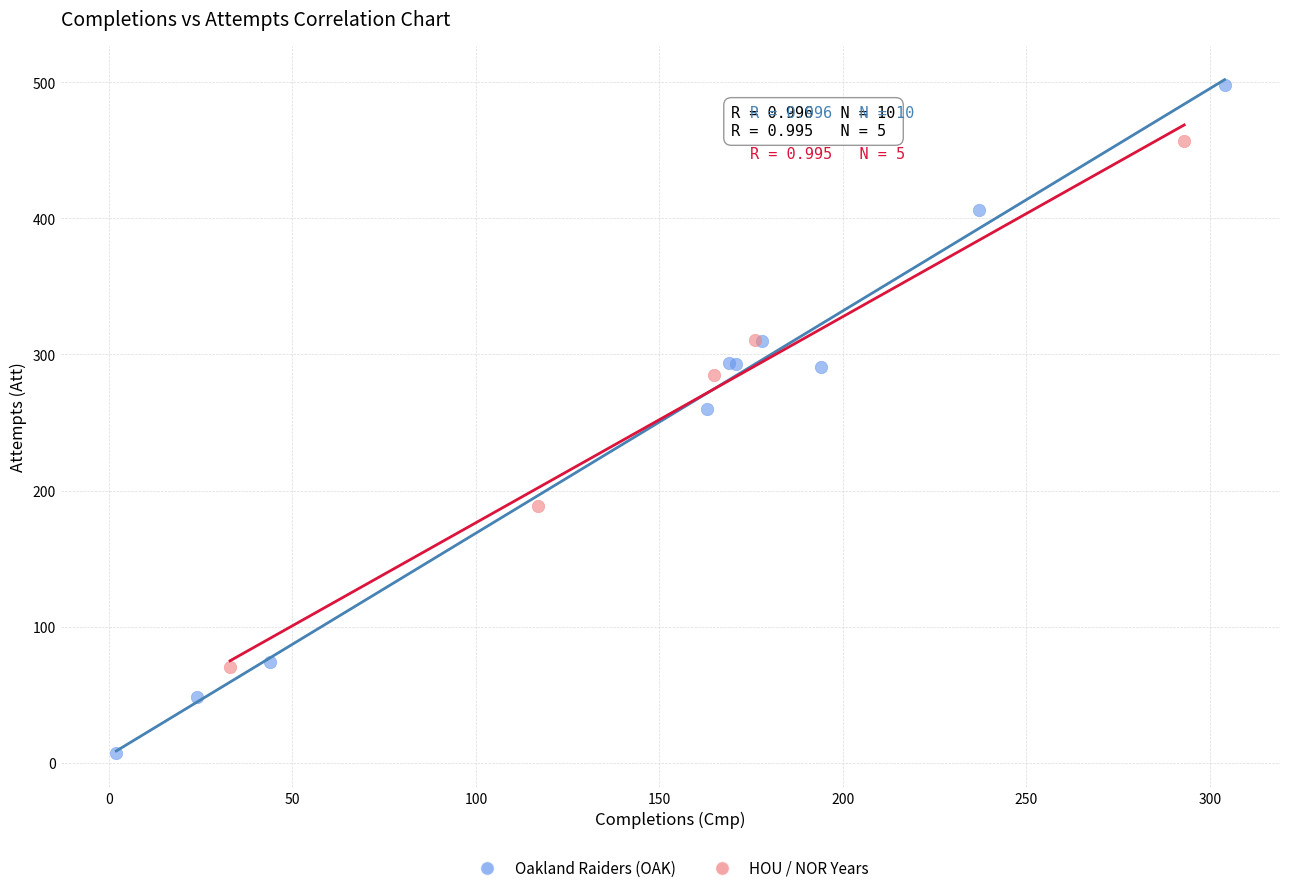

Which series contains the lowest Y value?

Oakland Raiders (OAK)